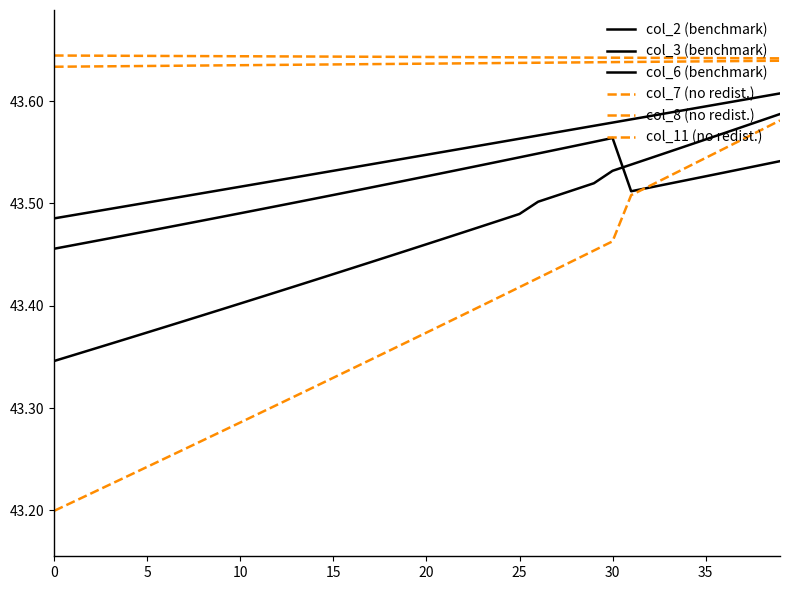

At how many categories does at least one series exceed 43?

40